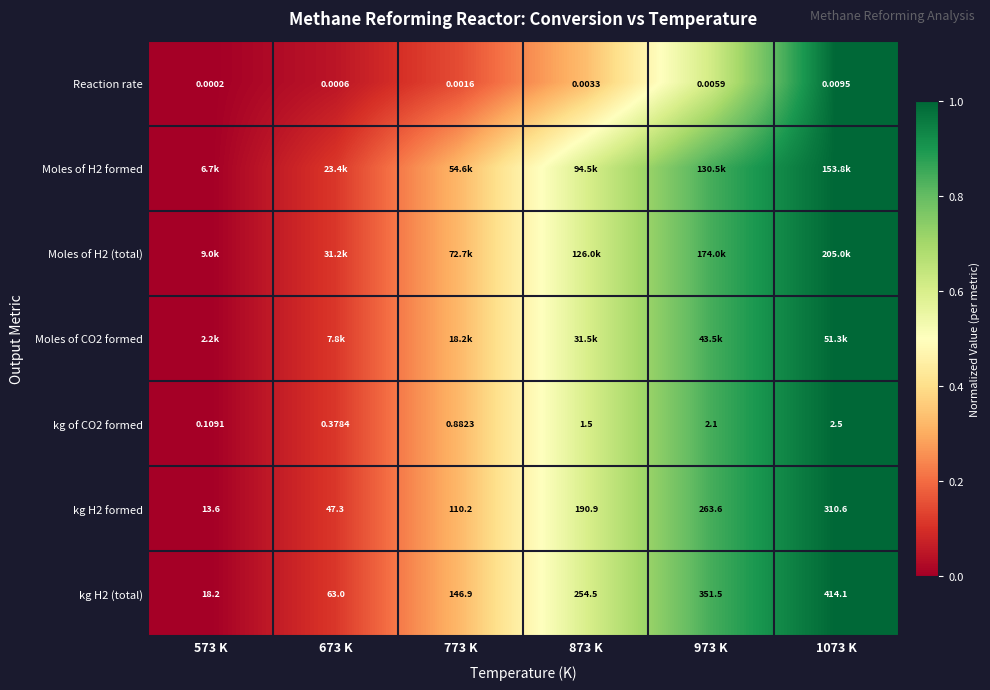

At how many categories does at least one series exceed 0?

5